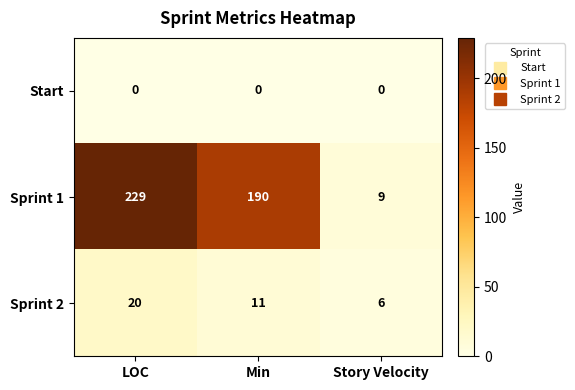

What is the maximum value for Sprint 1?

229